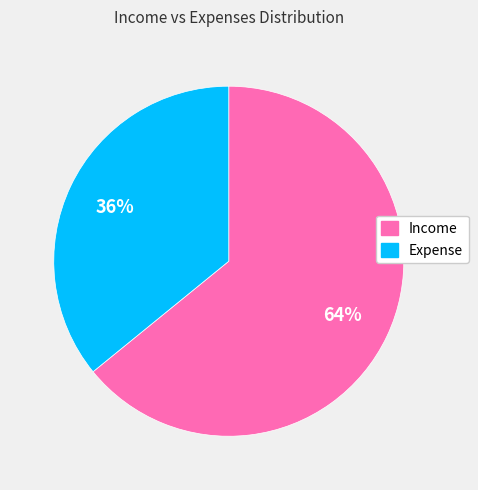

Rank the categories by value from highest to lowest.

Income, Expense